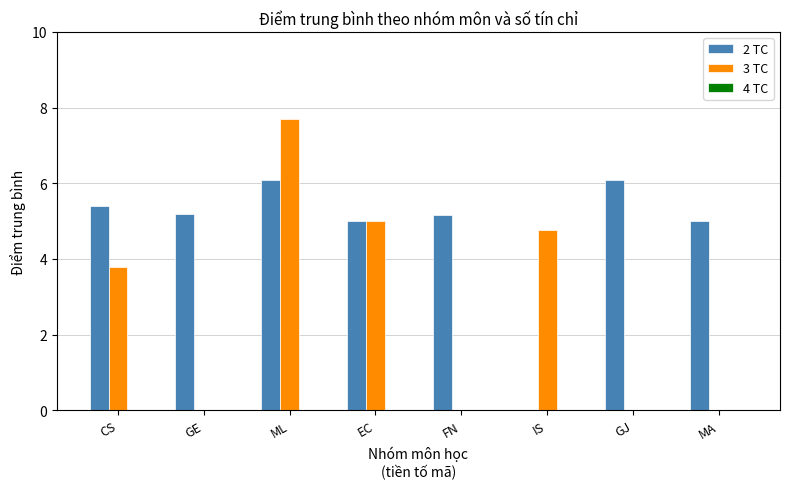

Read the 2 TC value at GE.

5.2